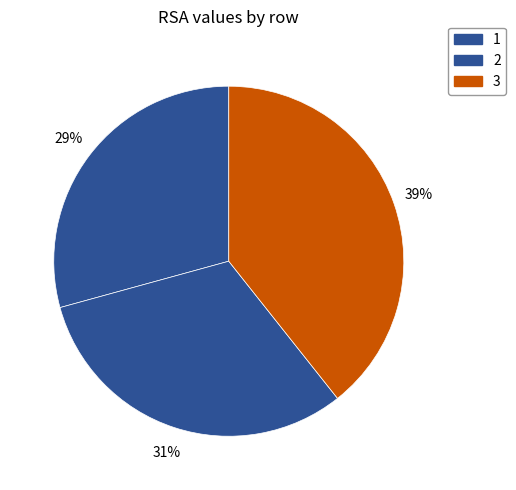

Does 1 account for over 50% of the chart?

No